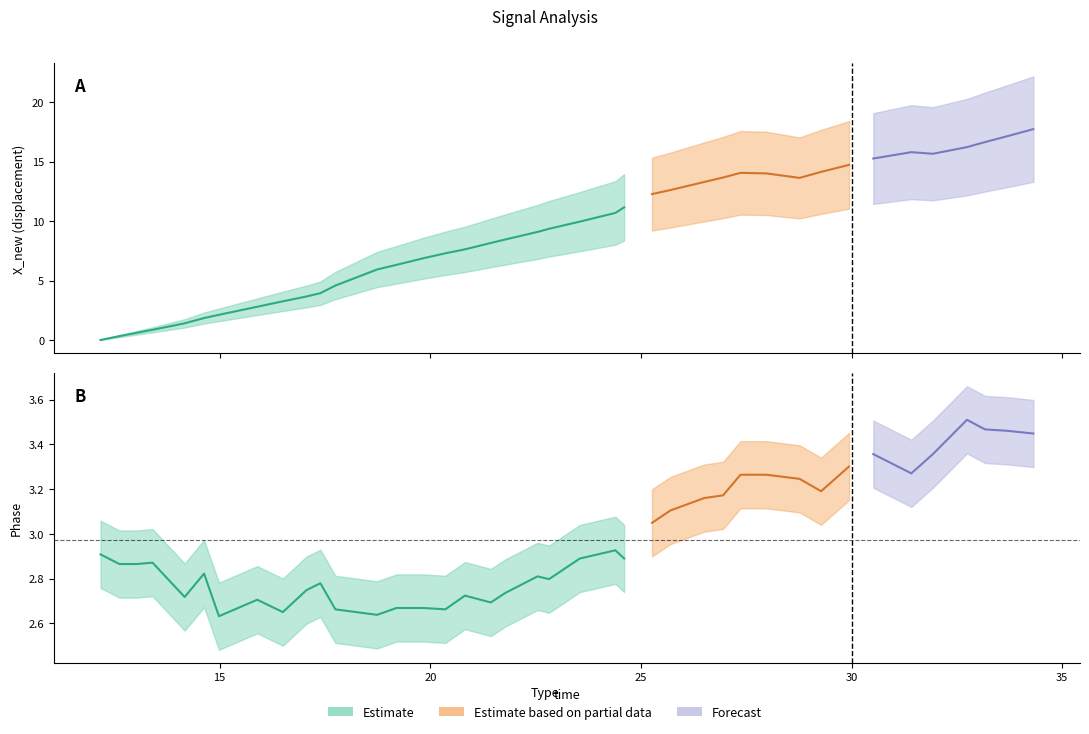

After their last crossing, which series has the higher values: X_new or Phase?

X_new